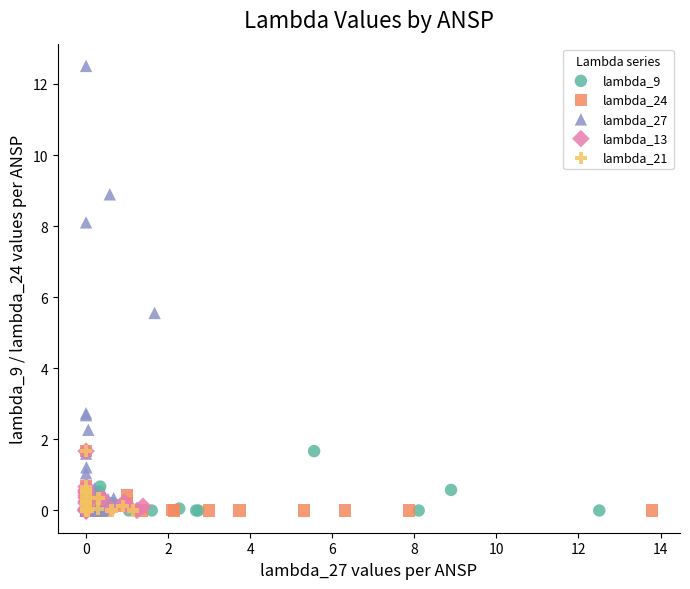

Which series has the largest Y range (max minus min)?

lambda_27